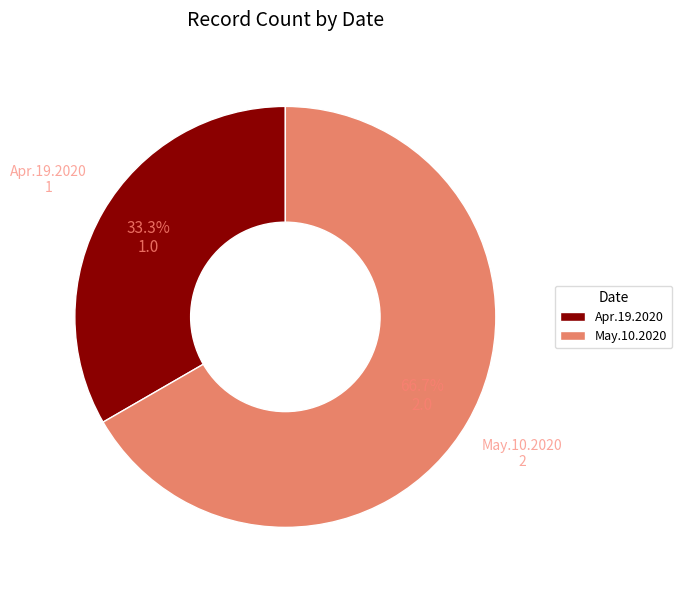

Is there any slice that represents more than half of the pie?

Yes